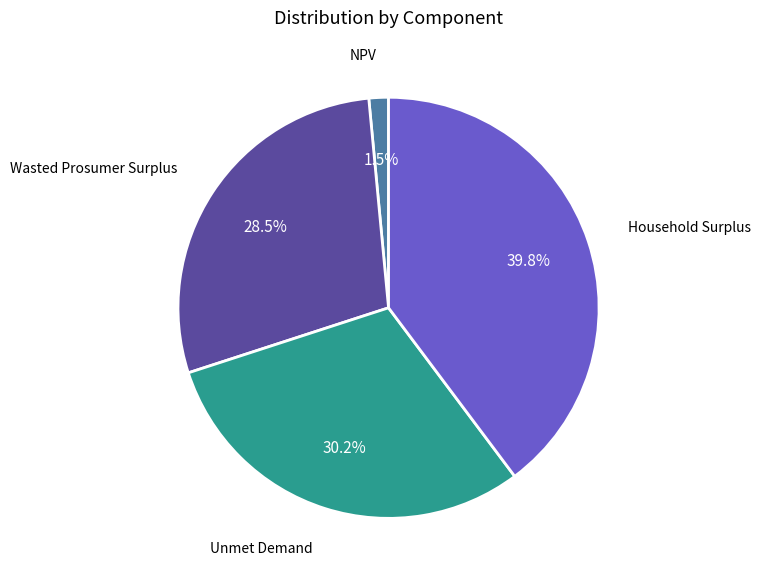

Does any single category account for the majority?

No